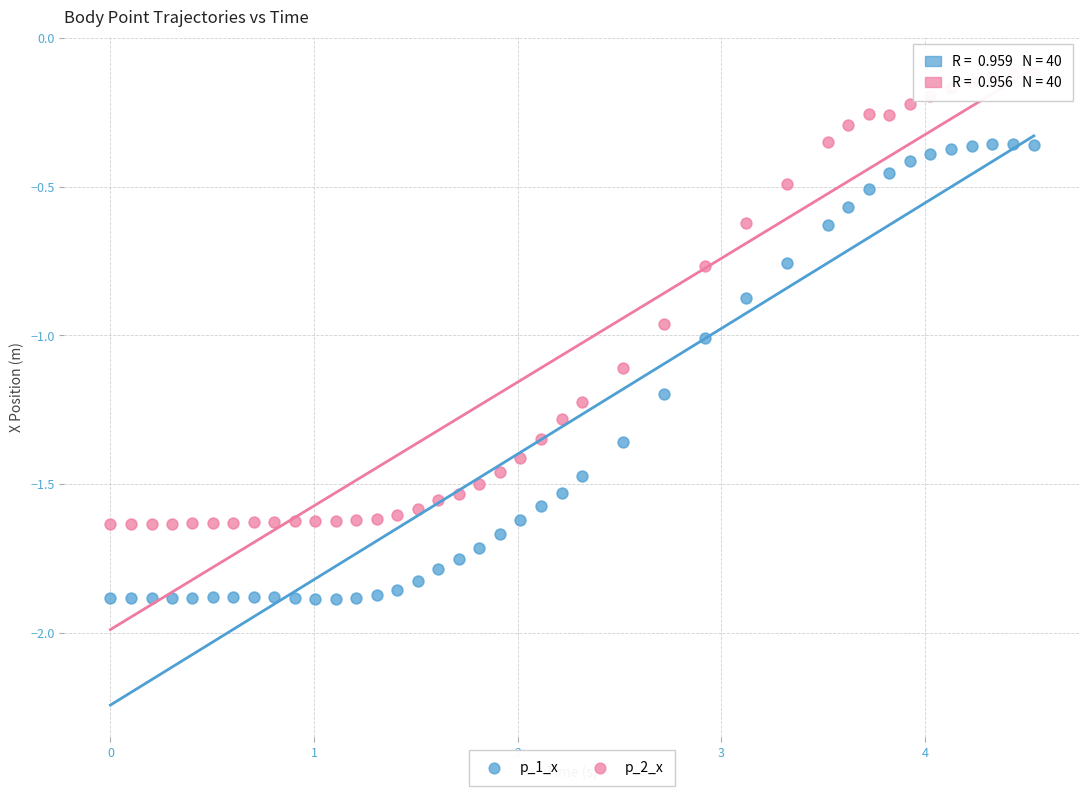

Which series reaches the minimum Y coordinate?

p_1_x